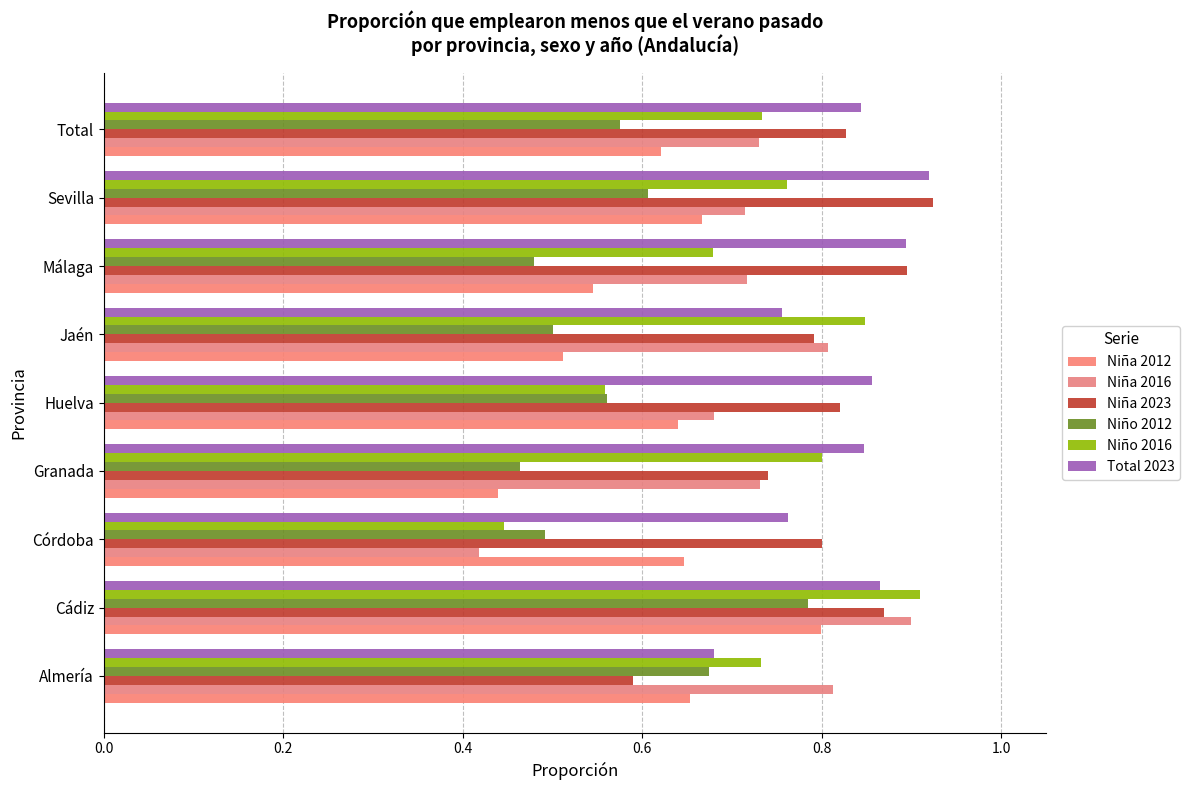

Count the number of data series in this chart.

6